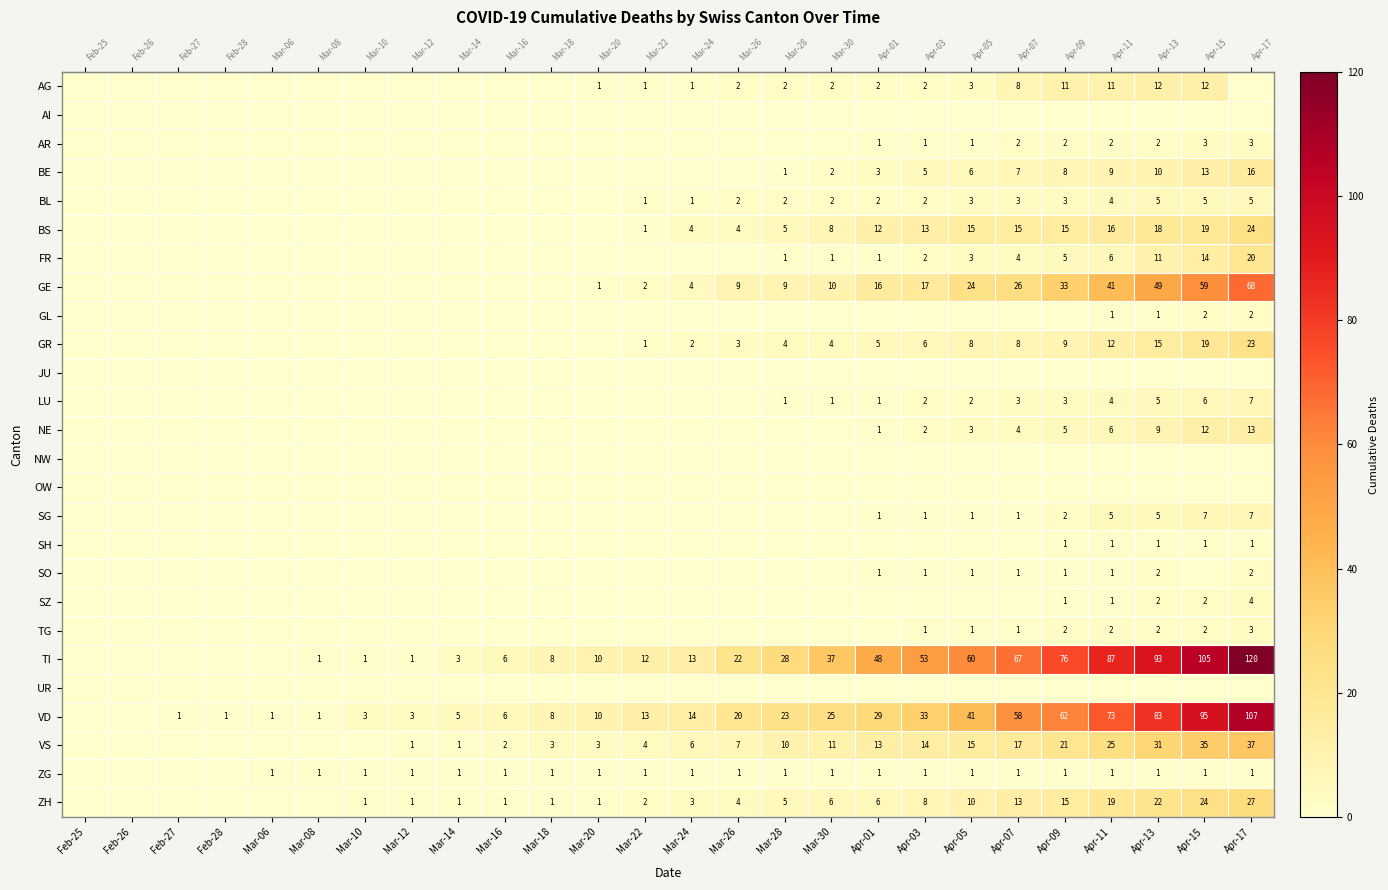

What is the sum of the row_24 values at Mar-08 and Apr-13?

2